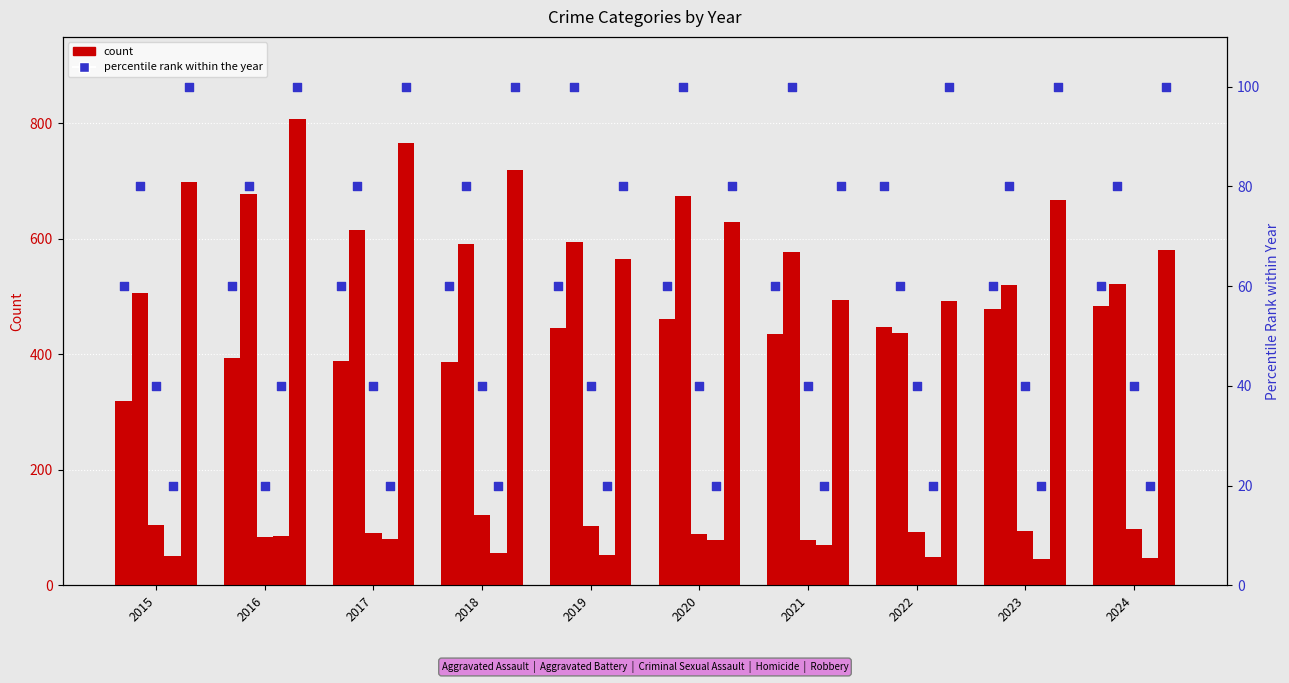

Which series reaches the minimum Y coordinate?

Homicide